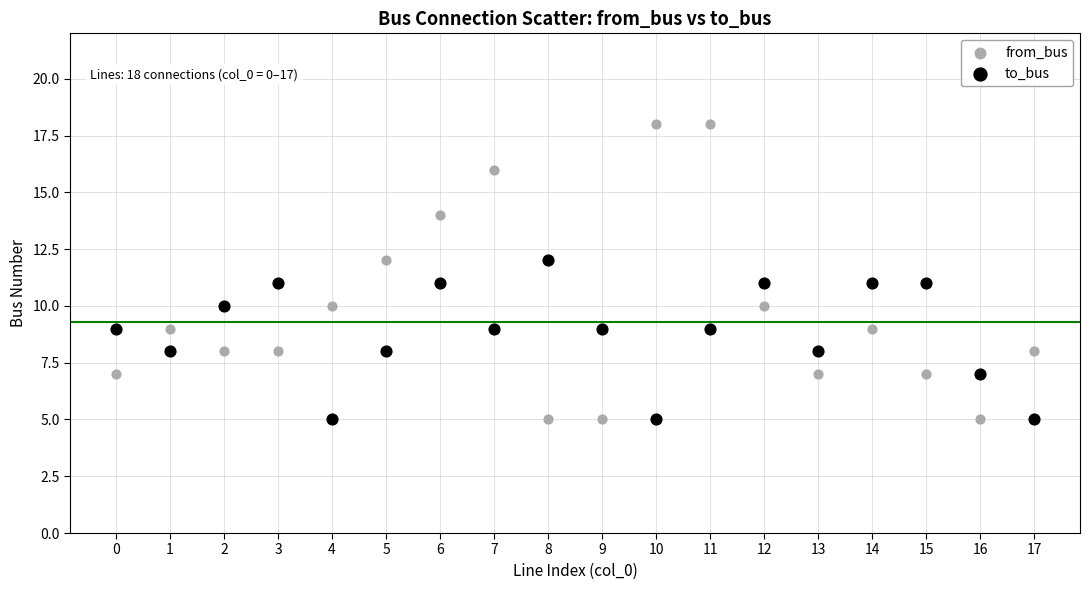

Which series contains the highest Y value?

from_bus